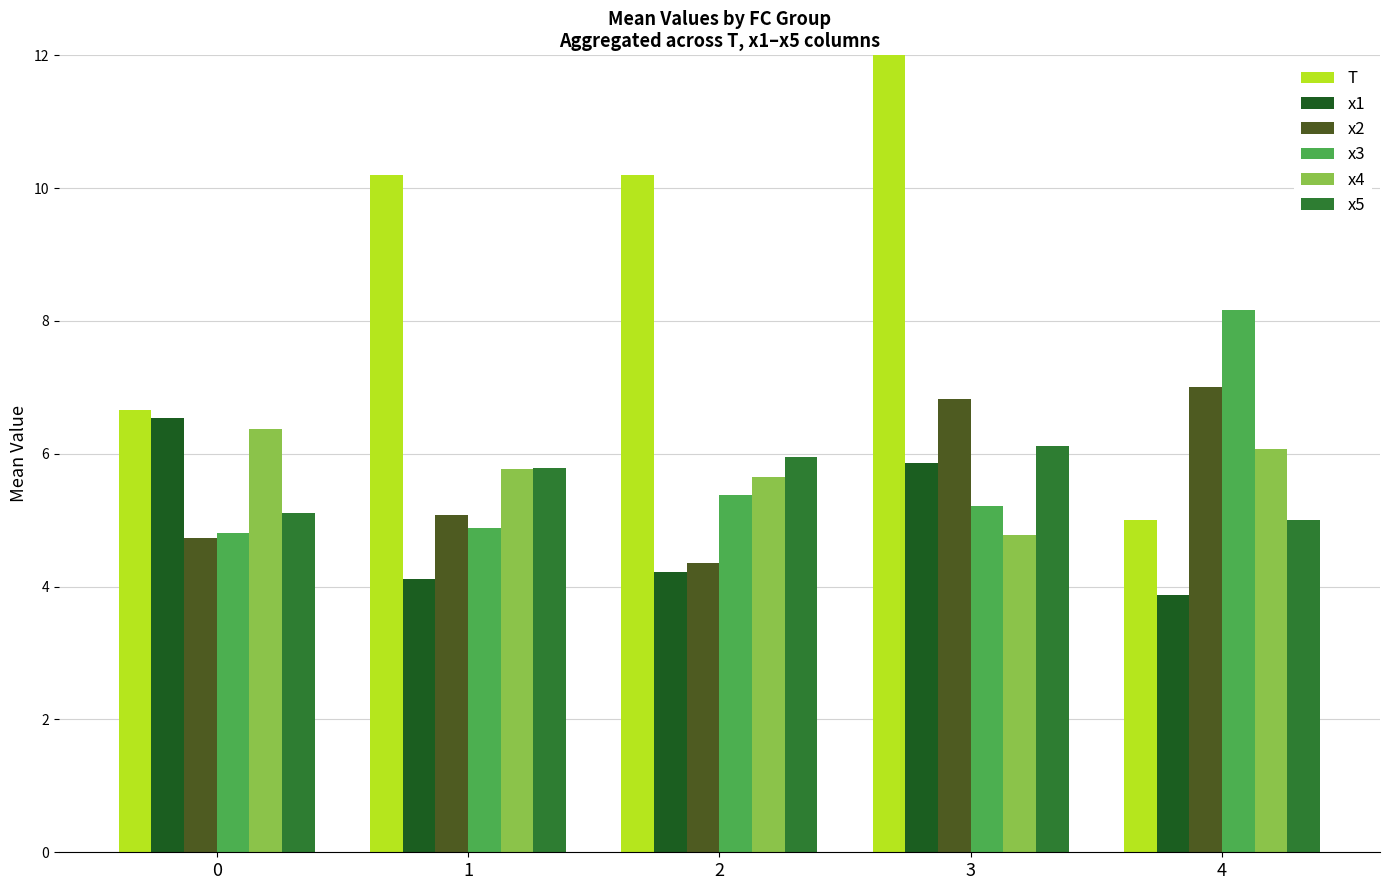

Read the x2 value at 2.

4.4